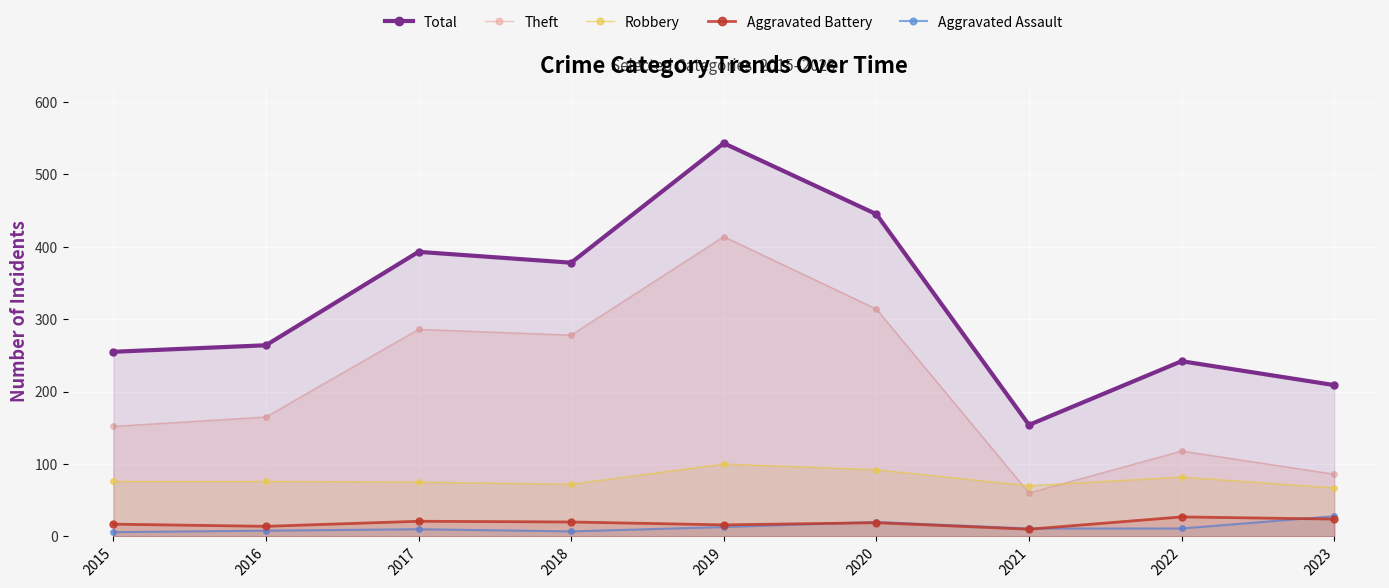

What is the difference between the second highest and minimum values in the Theft series?

254